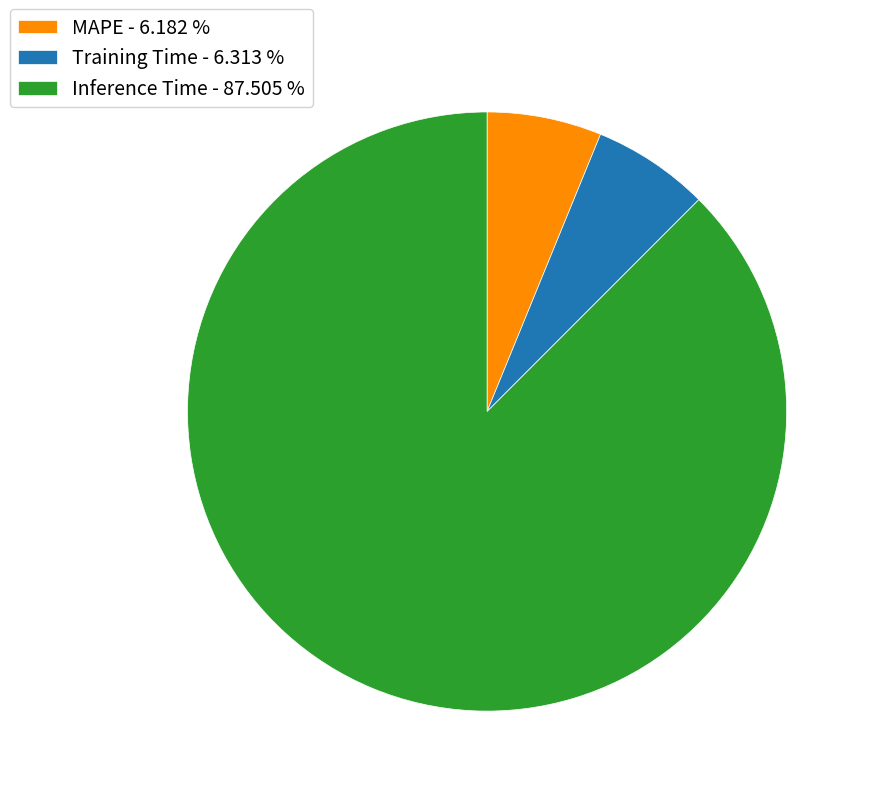

True or false: MAPE accounts for 6% of the total.

True